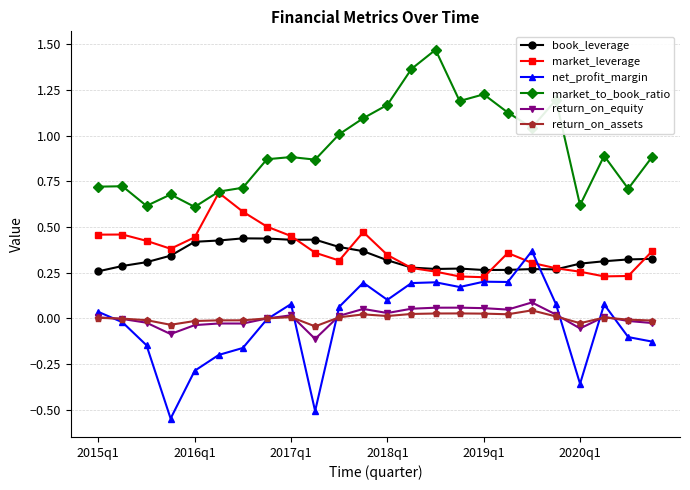

True or false: market_to_book_ratio has more than 2 interior local peaks.

True